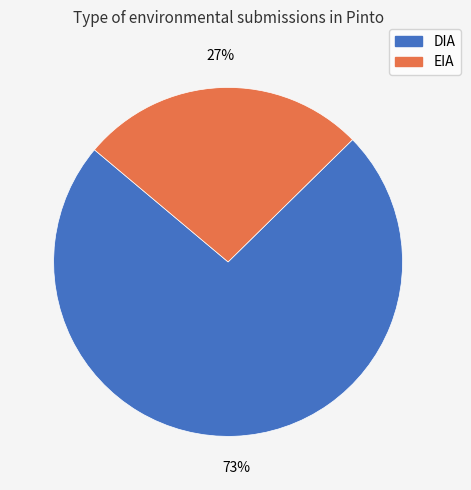

How many slices are in this pie chart?

2